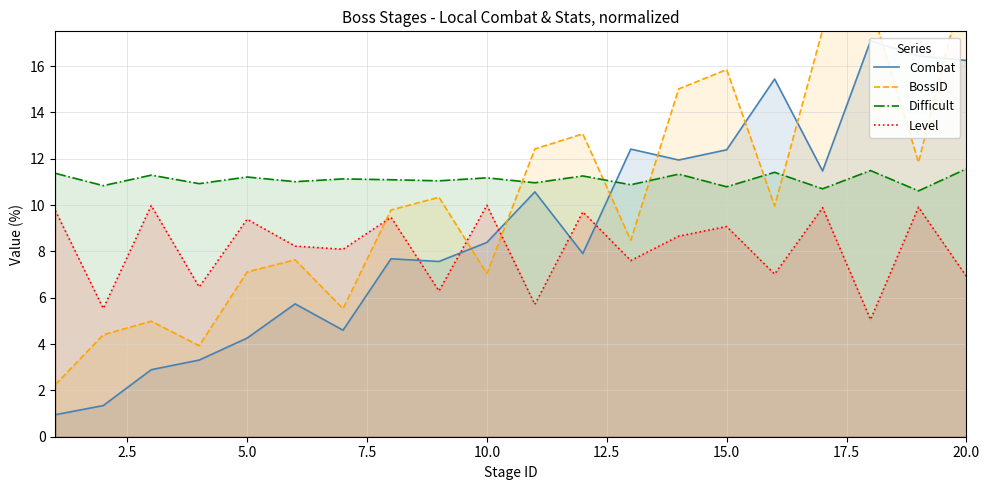

Rank the series by their average value, from lowest to highest.

Level, Combat, BossID, Difficult